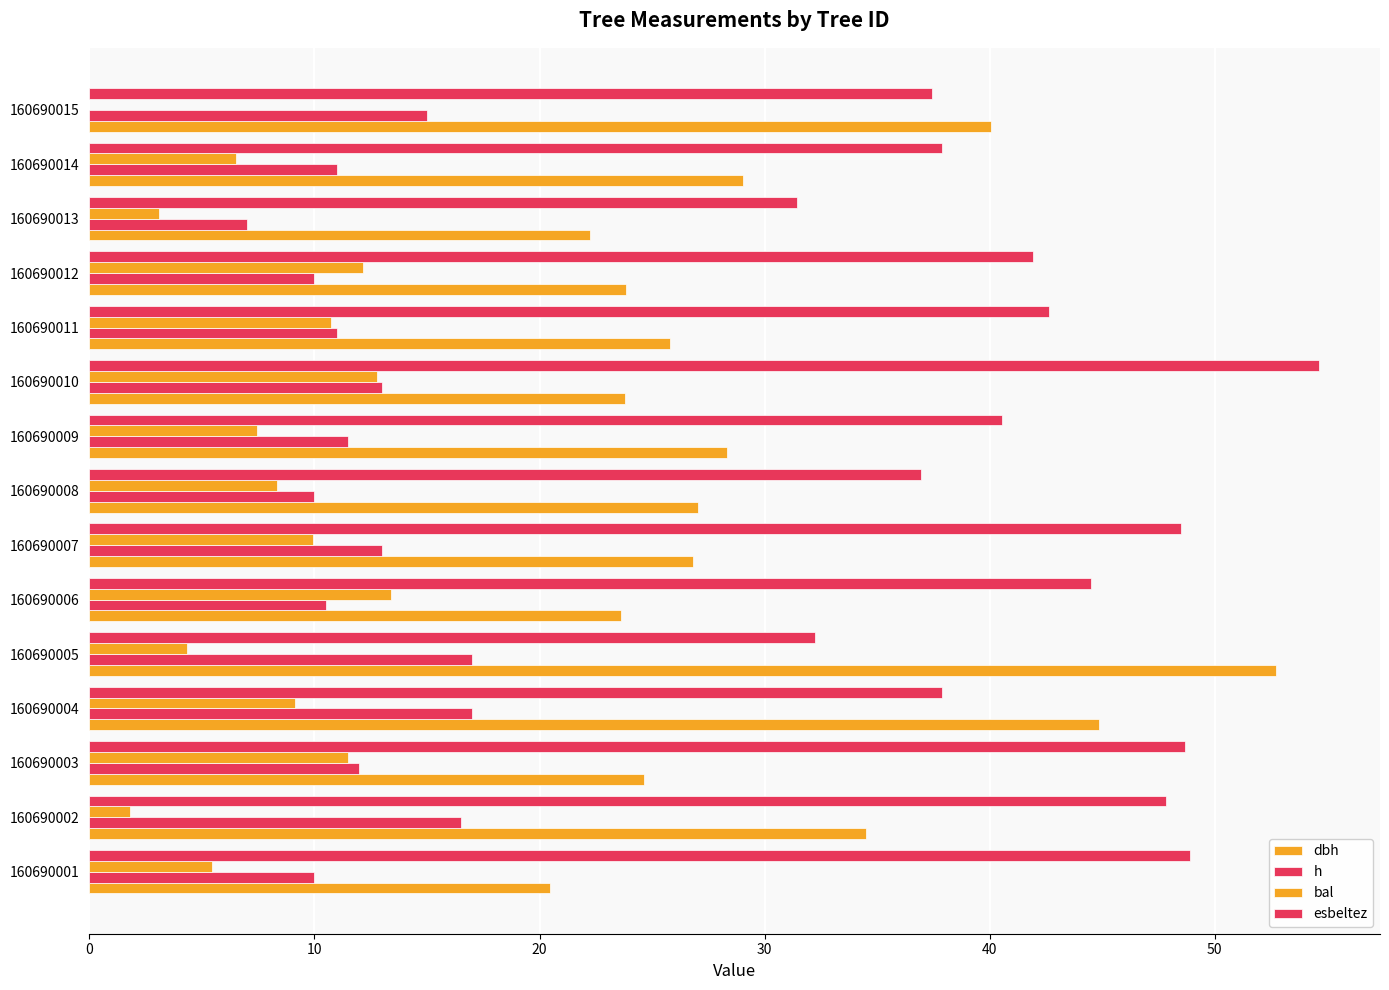

Count the number of categories in the chart.

15